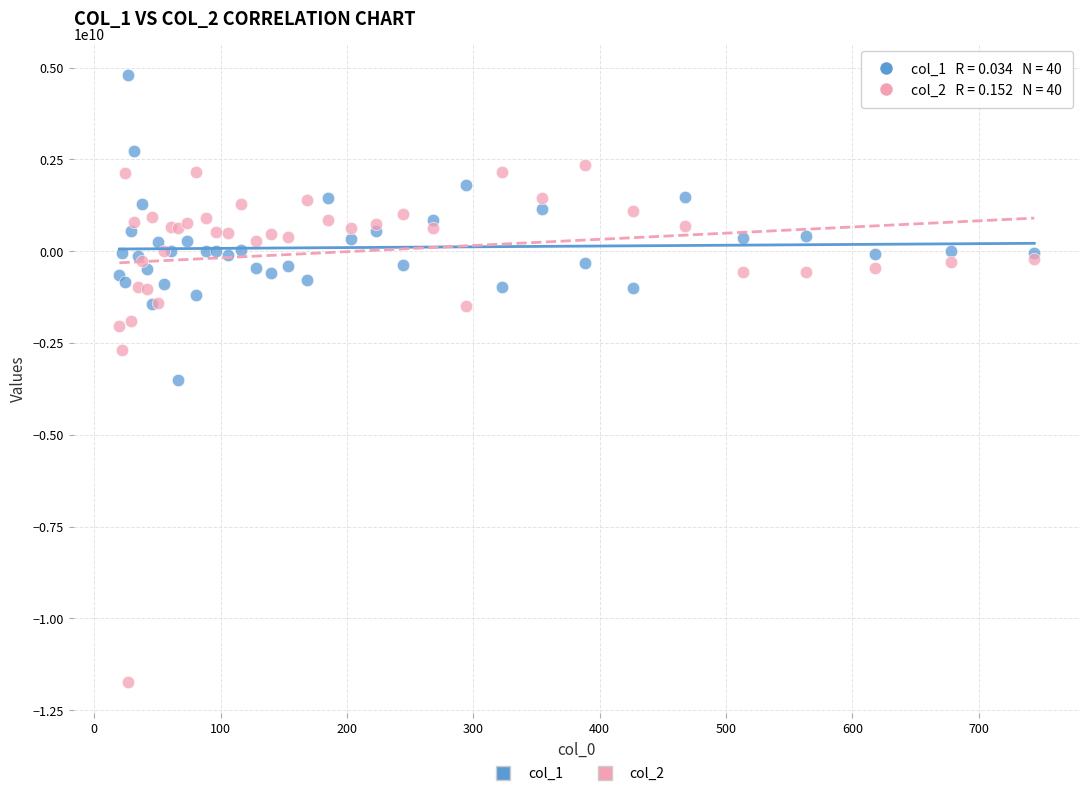

What are all the series names shown in the legend?

col_1, col_2